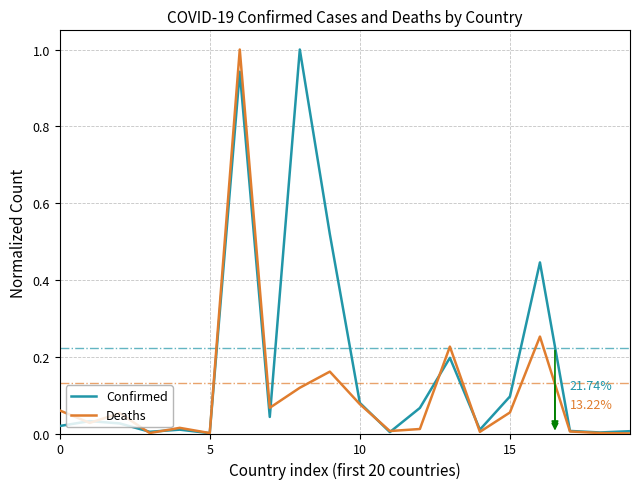

What is the maximum value shown in the chart?

1.0